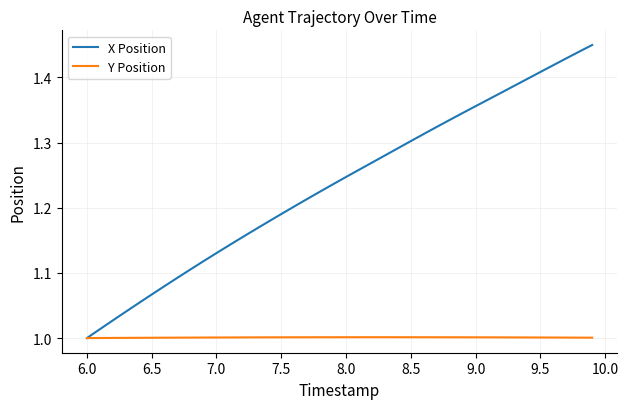

List the series in order of their overall mean, lowest first.

Y Position, X Position